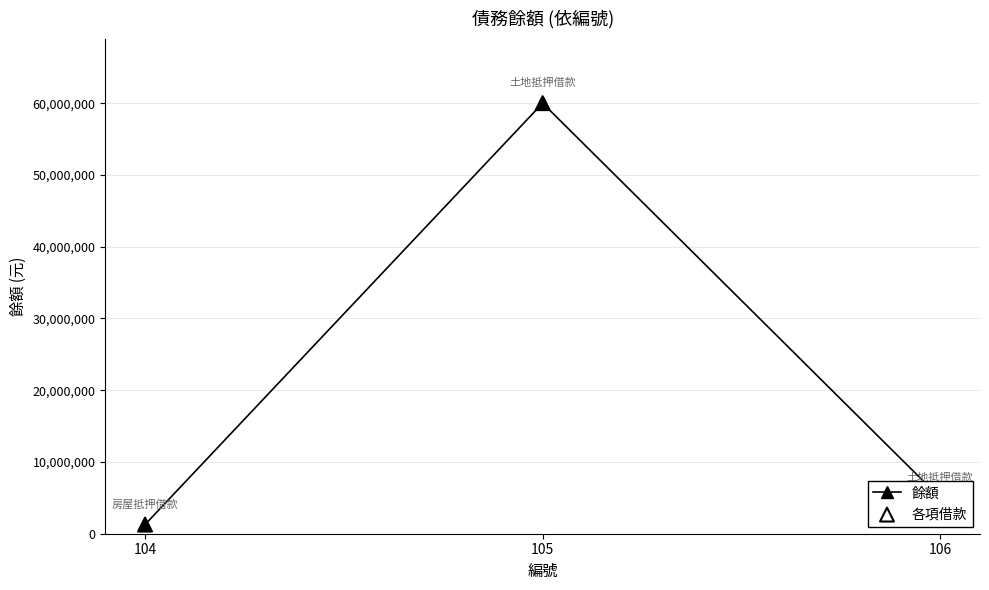

Which has a higher value, 106 or 105?

105